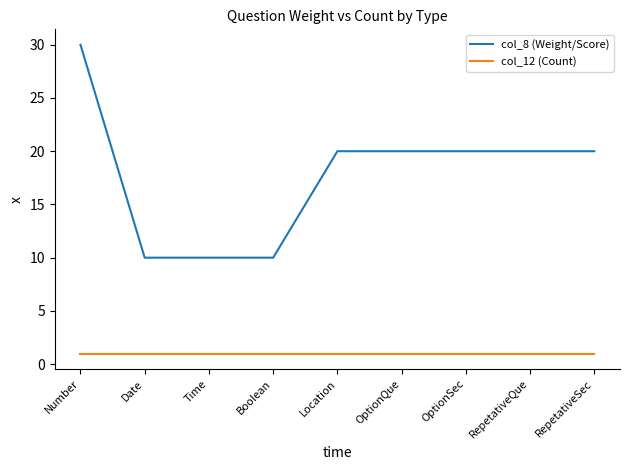

Which series has the largest total across all categories?

col_8 (Weight/Score)